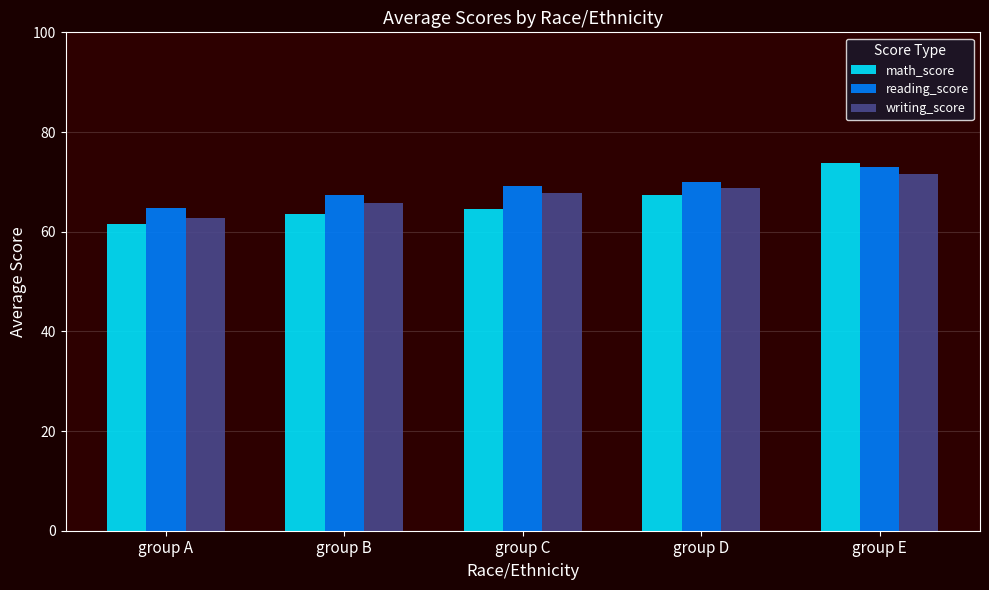

How many categories are shown in the chart?

5